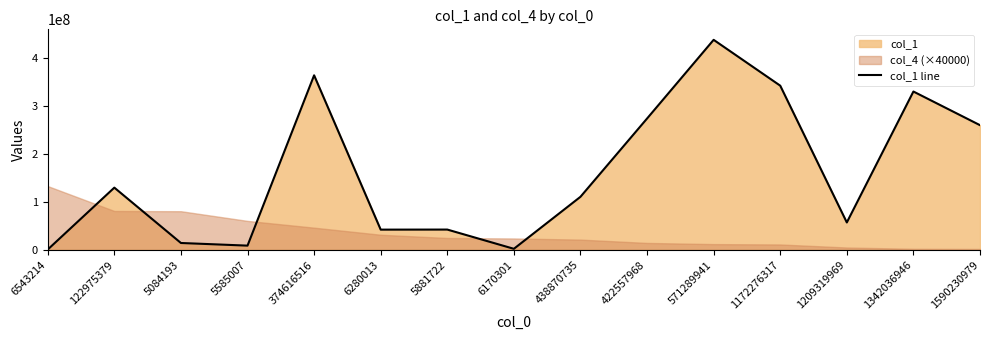

Rank the categories by value from highest to lowest.

571289941, 374616516, 1172276317, 1342036946, 422557968, 1590230979, 122975379, 438870735, 1209319969, 5881722, 6280013, 5084193, 5585007, 6170301, 6543214